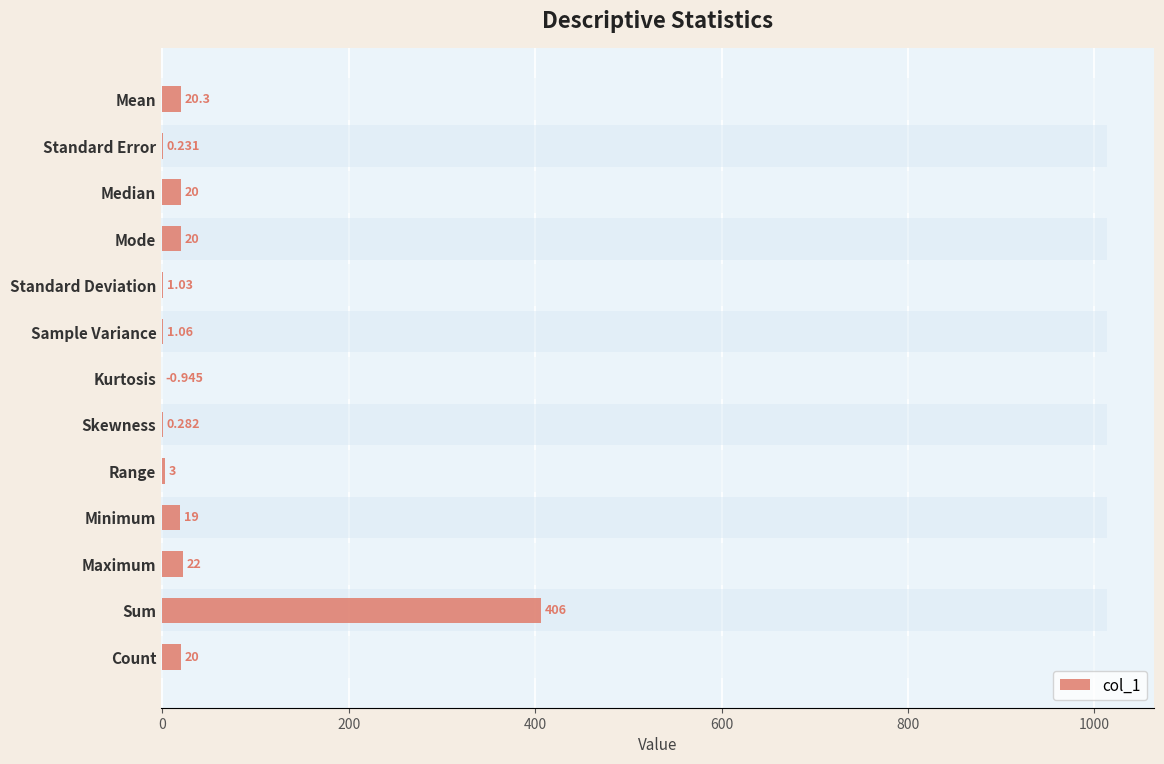

What is the minimum value shown in the chart?

-0.9